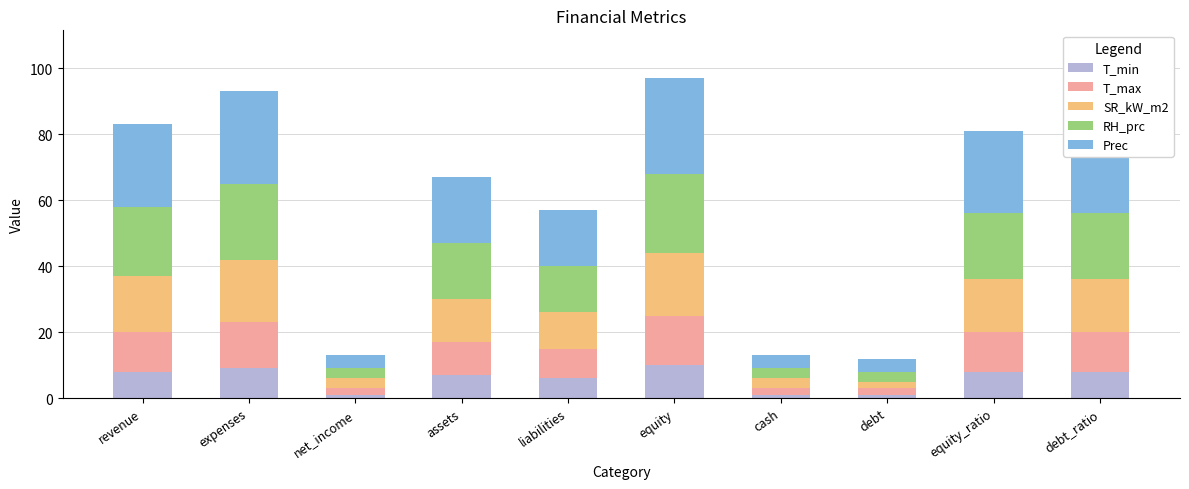

Does the chart contain any negative values?

No